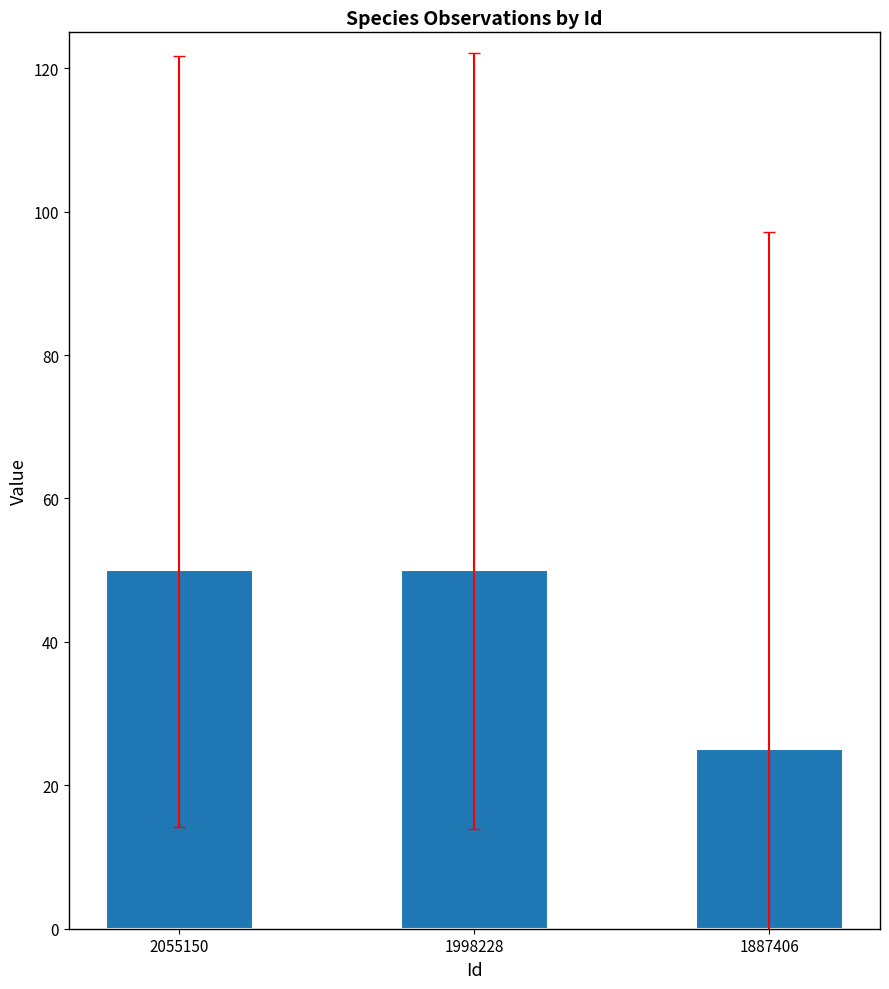

Reading left to right, transcribe all the data shown in this chart.

50	50	25